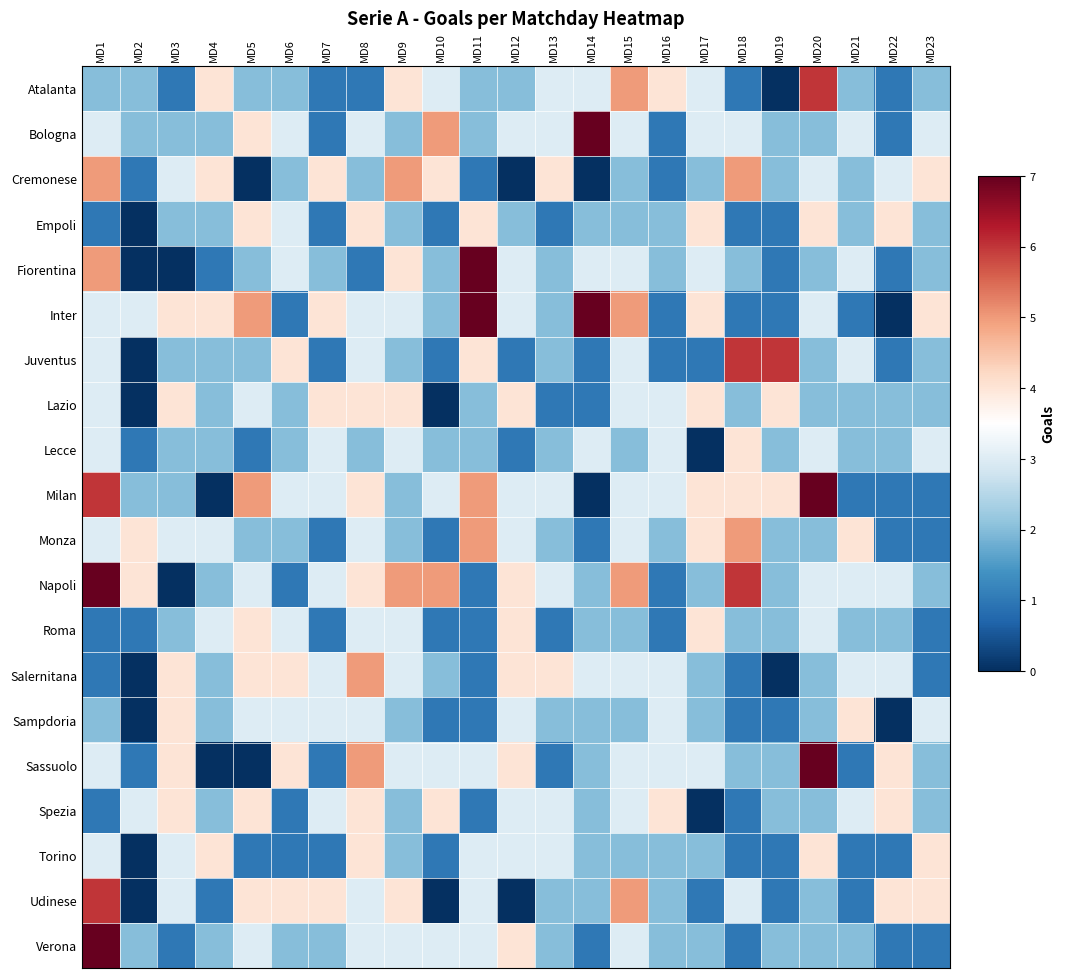

What is the spread (max minus min) of values at MD20?

5